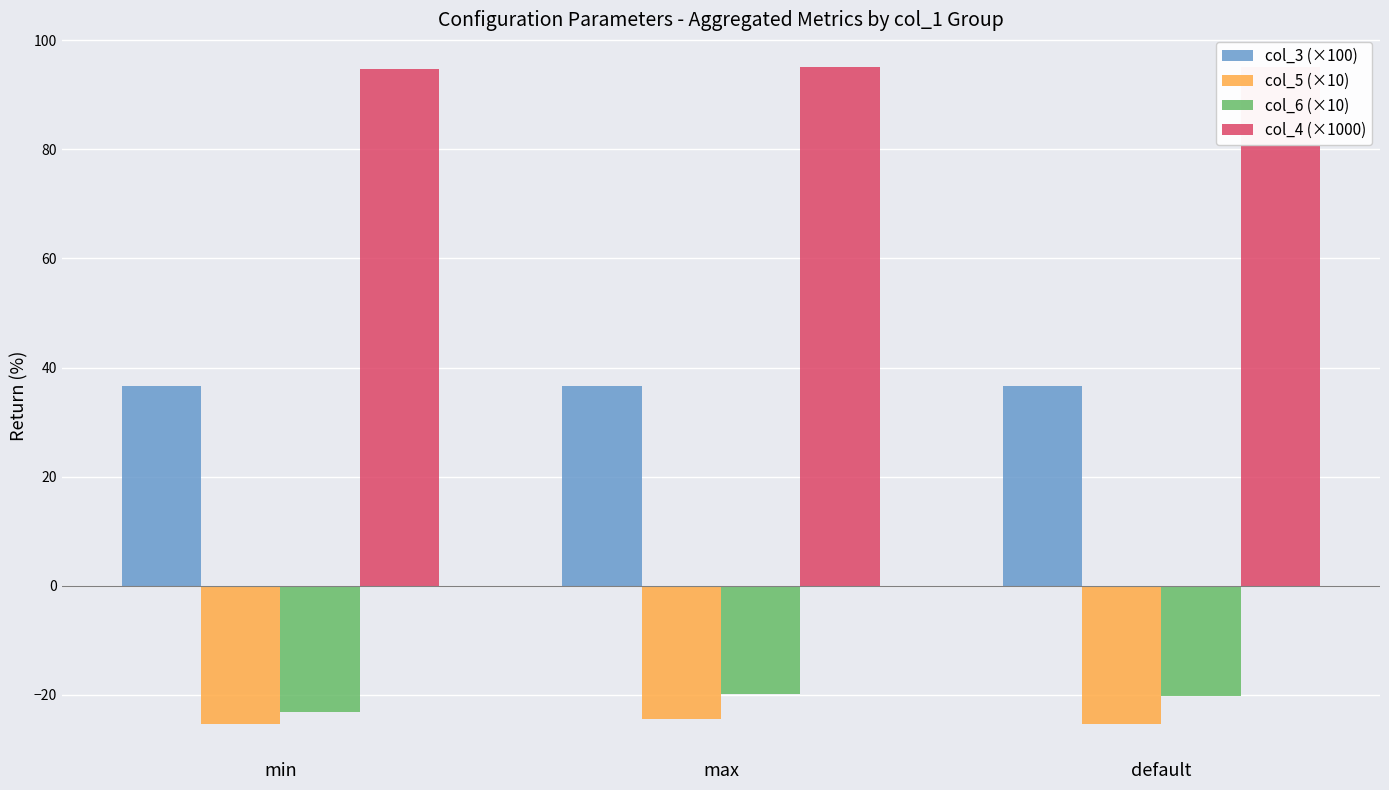

Reading right to left, transcribe all the data shown in this chart.

col_3 (×100): 36.6	36.7	36.5
col_5 (×10): -25.4	-24.5	-25.4
col_6 (×10): -20.3	-19.8	-23.1
col_4 (×1000): 95.0	95.0	94.8